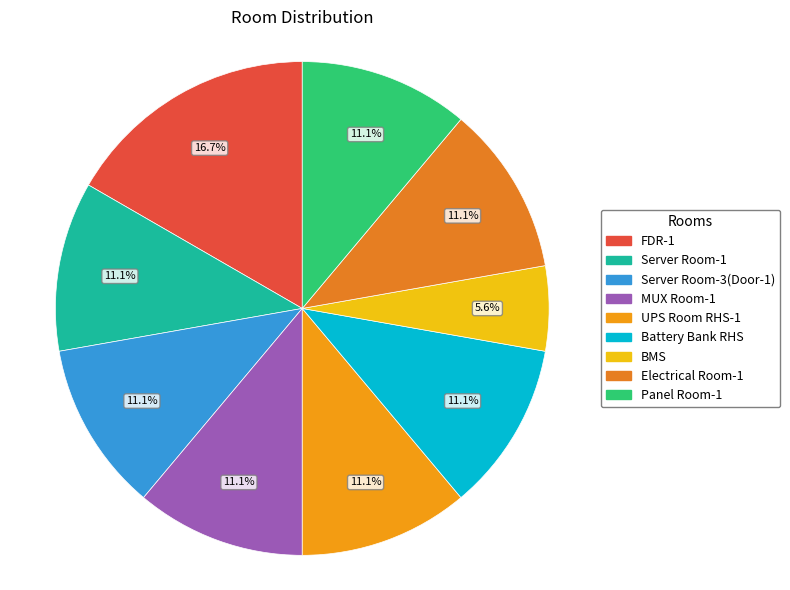

What portion of the pie excludes Battery Bank RHS?

88.9%